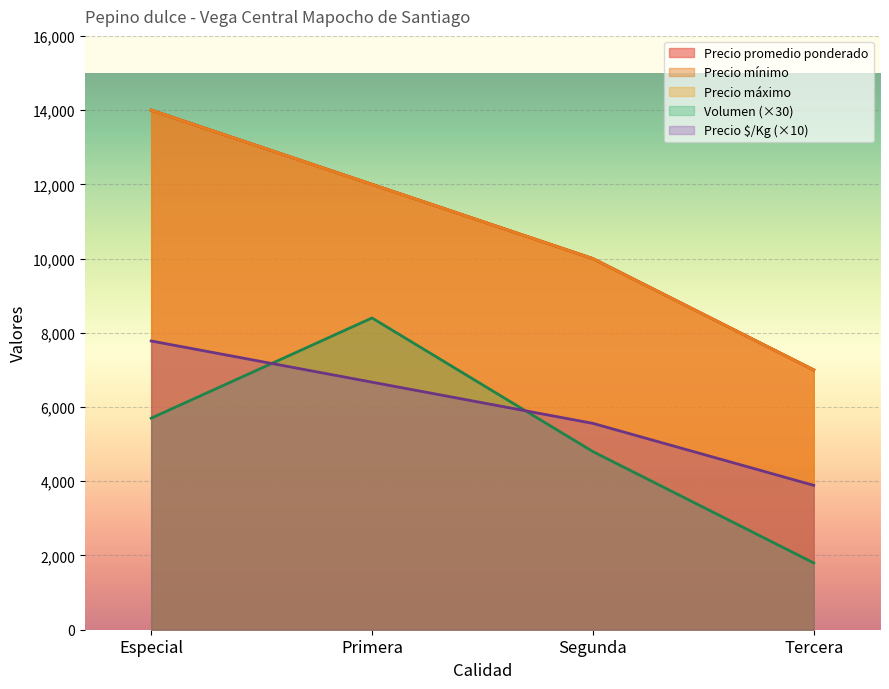

Reading right to left, what are all the values shown in this chart?

Volumen: 1800	4800	8400	5700
Precio minimo: 7000	10000	12000	14000
Precio maximo: 7000	10000	12000	14000
Precio promedio ponderado: 7000	10000	12000	14000
Precio $/Kg: 3890	5560	6670	7780